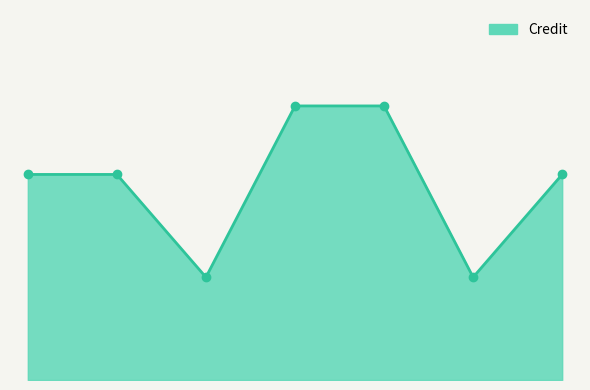

At which label is the value closest to 5?

1